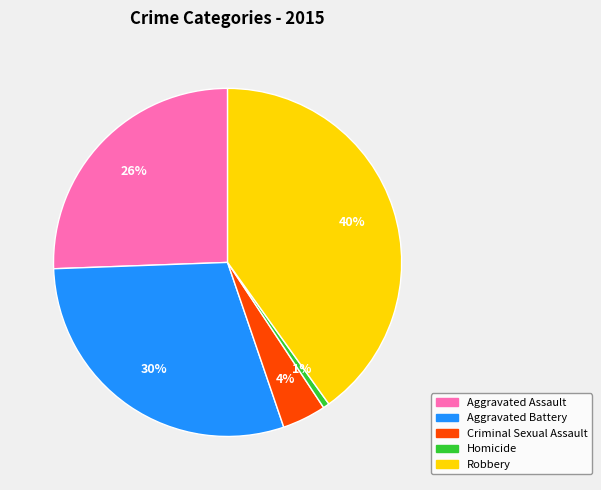

Which slice is the smallest?

Homicide